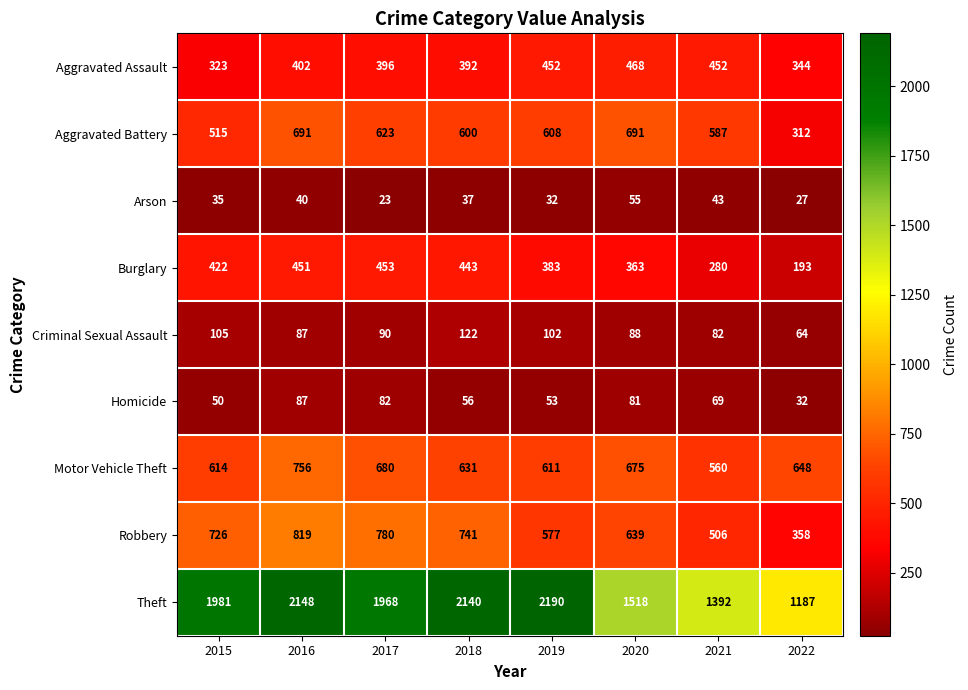

Which category has the lowest value in the Aggravated Battery series?

2022